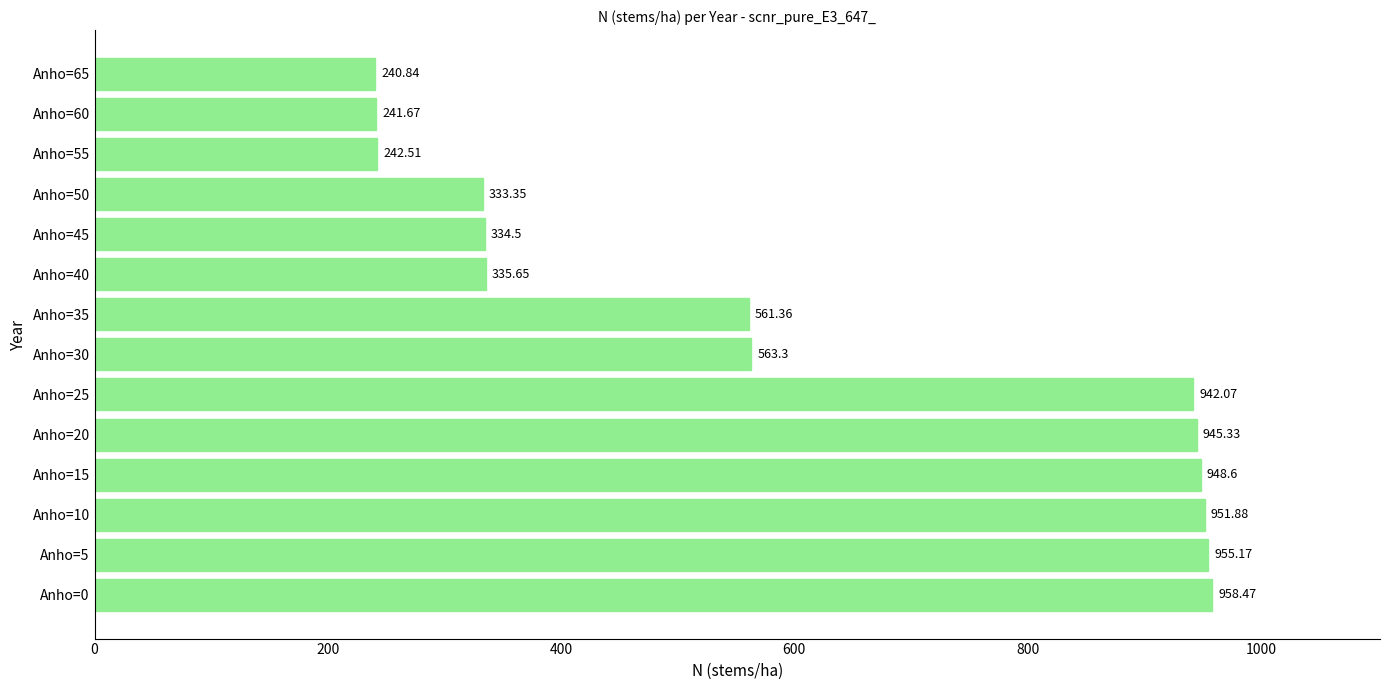

How many data points are less than 563?

7